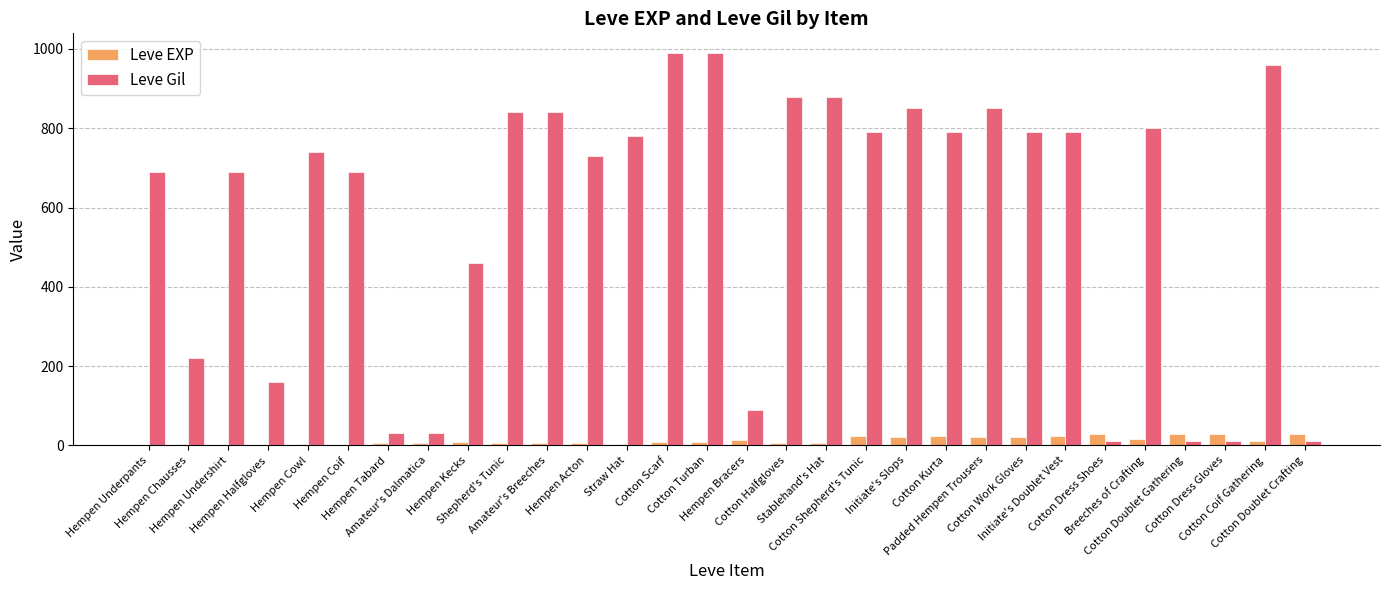

What is the highest value of the Leve EXP series?

28